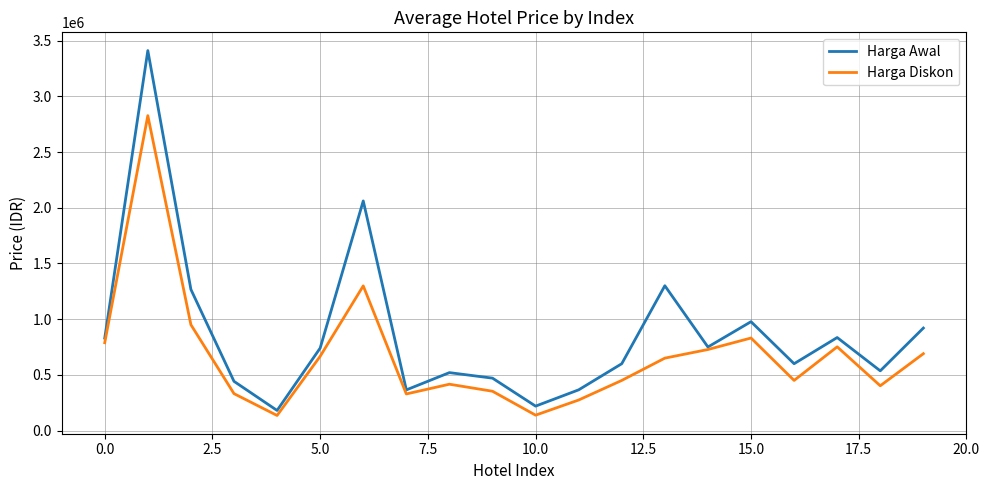

Which series has the largest range (max minus min)?

Harga Awal